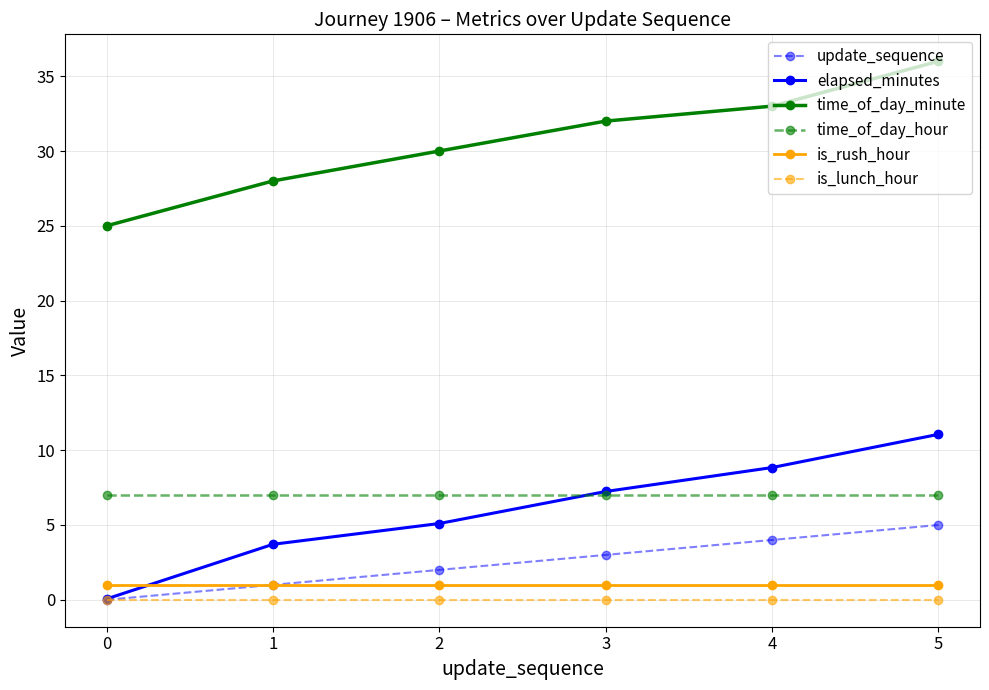

What is the value of the time_of_day_minute point at the 4th from the left?

32.0